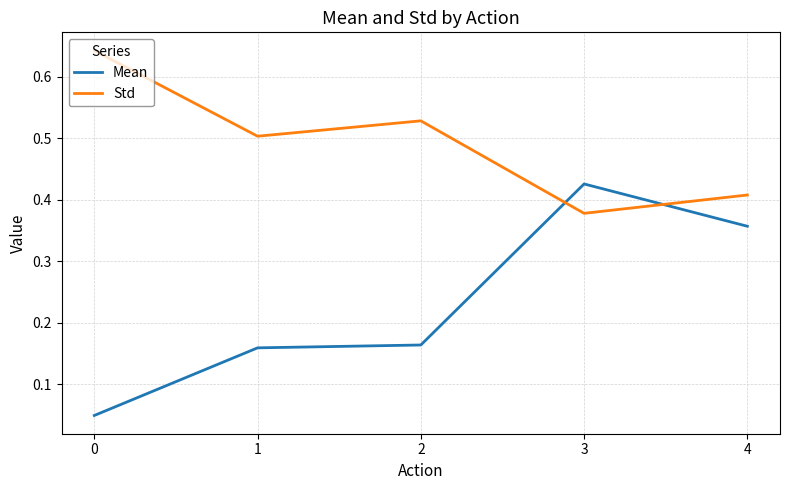

How many intersections are there between Mean and Std?

2